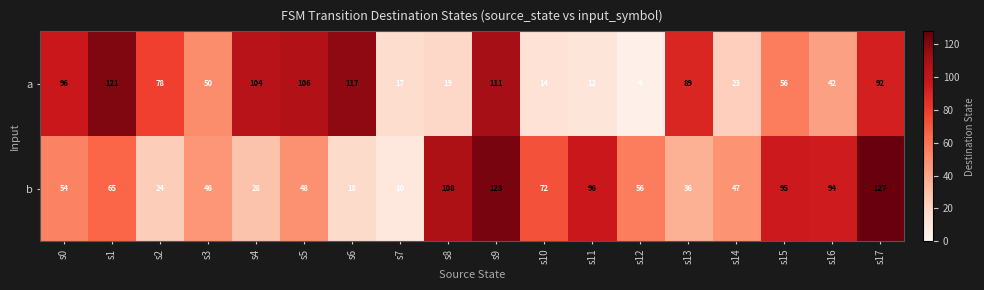

What is the sum of all b values?

1147